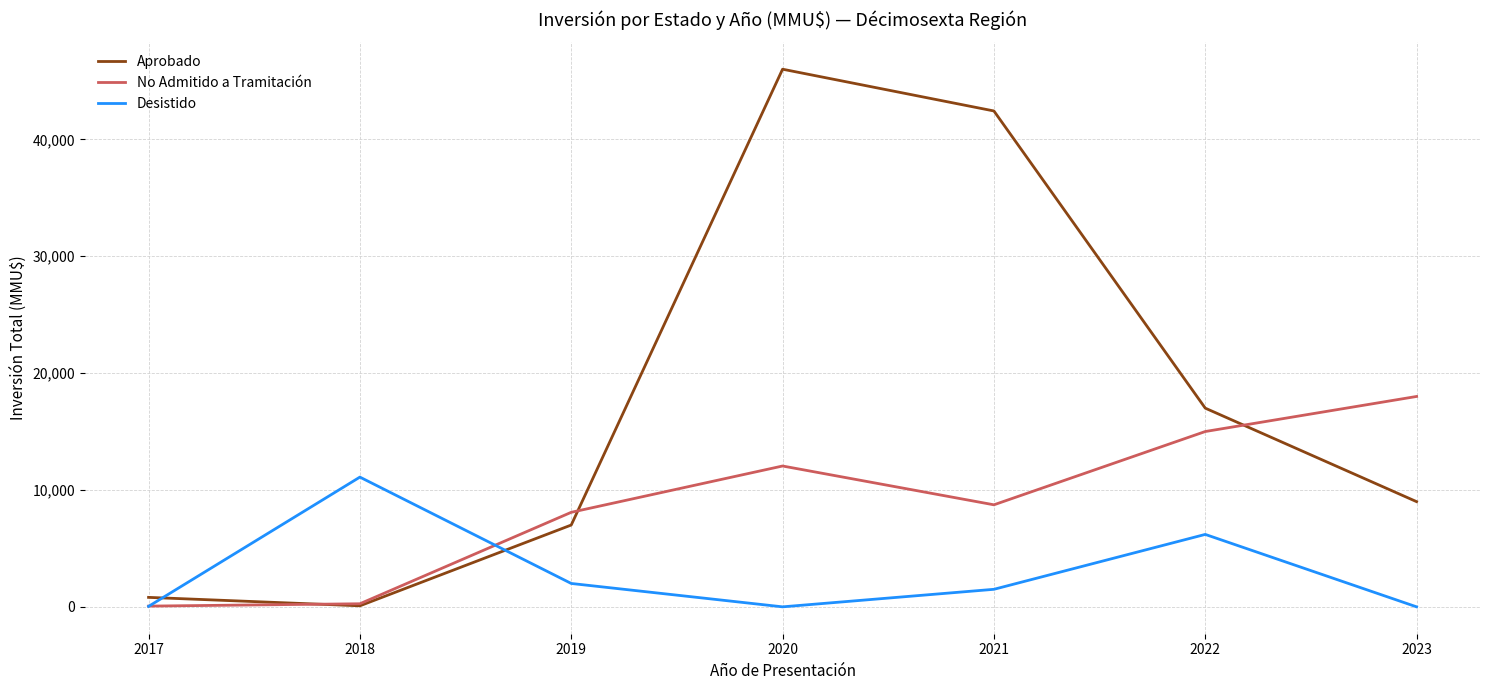

Where is the first local minimum for Desistido?

2020